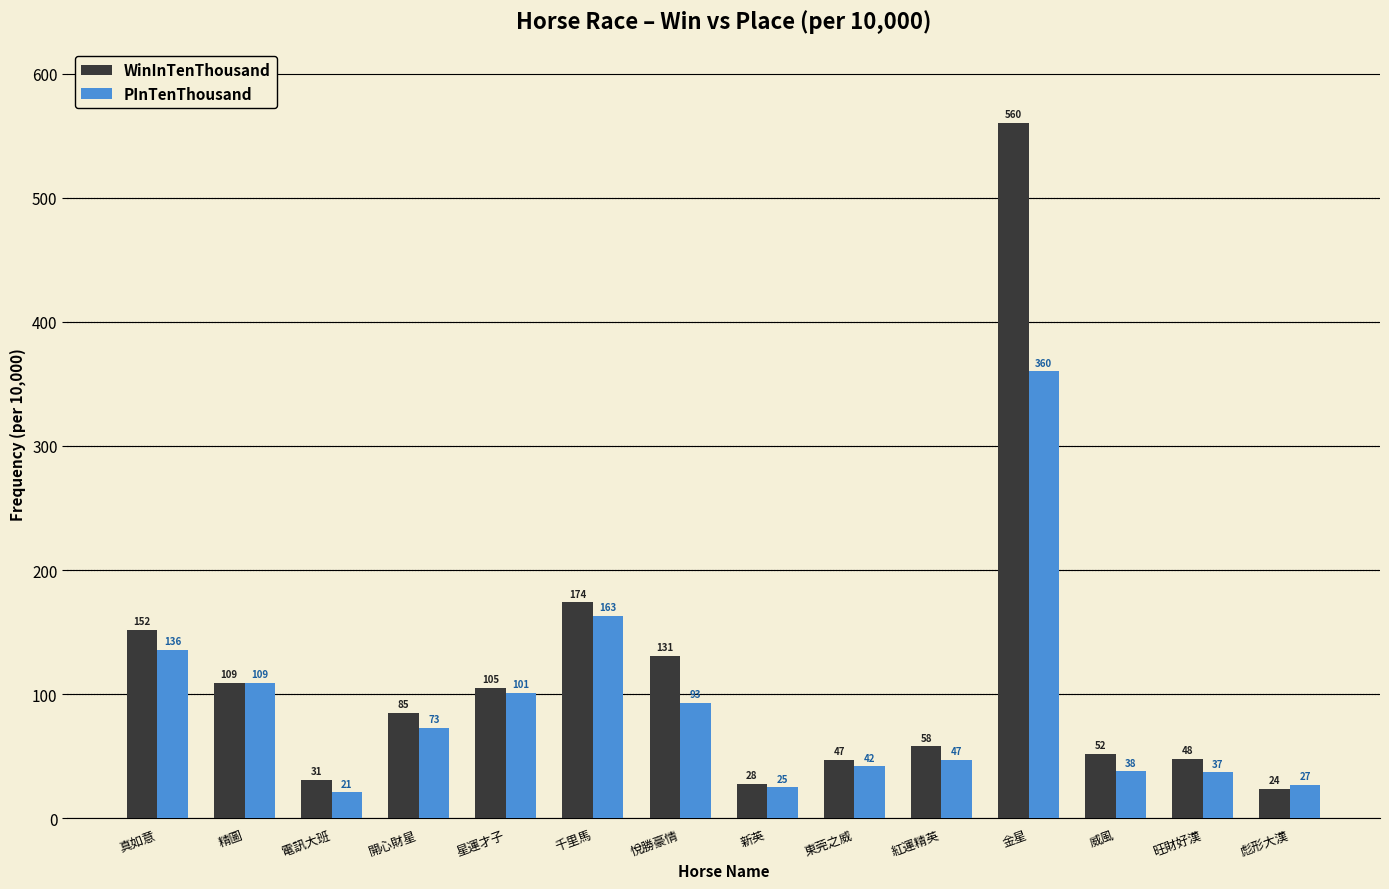

How many values in the WinInTenThousand series are below 85?

7